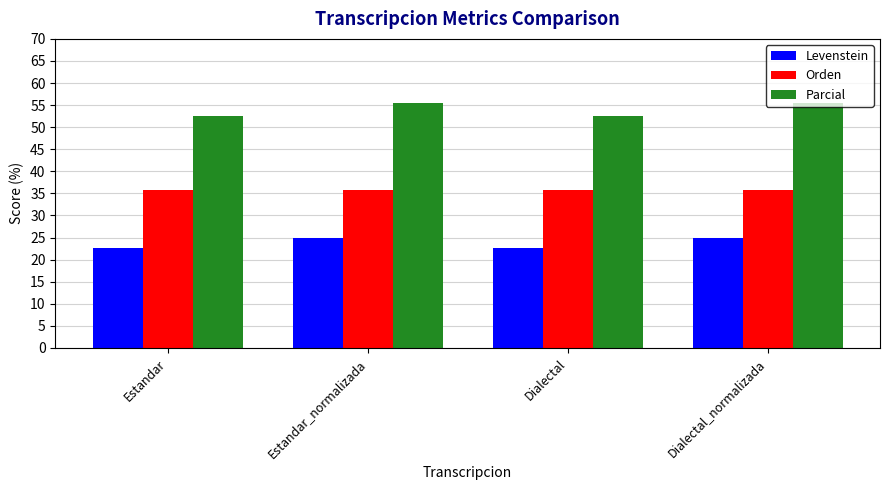

What is the spread (max minus min) of values at Dialectal?

29.9